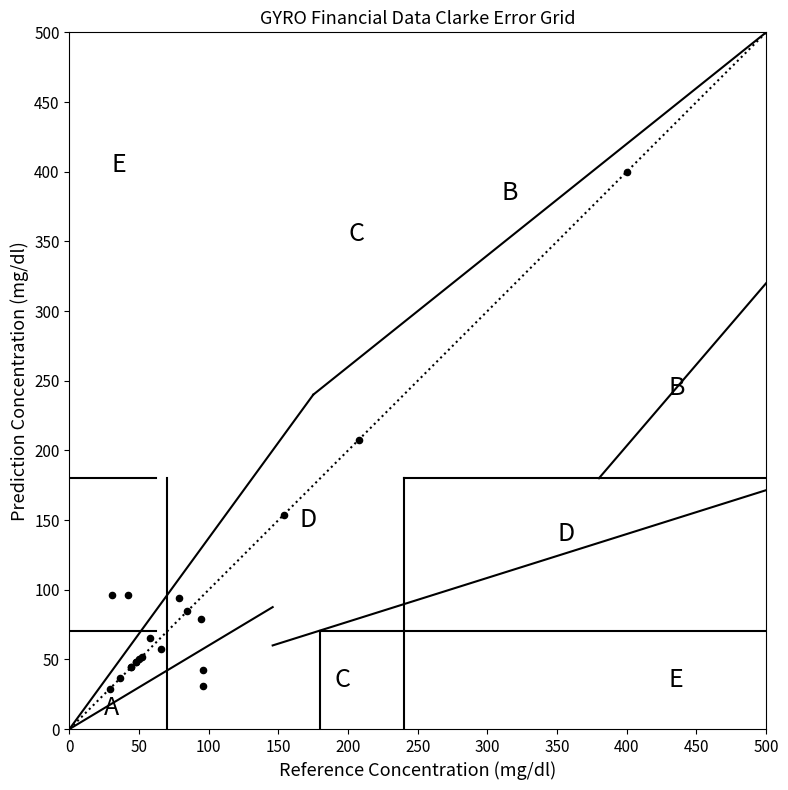

What Y value in the scatter plot is closest to 214?

207.7